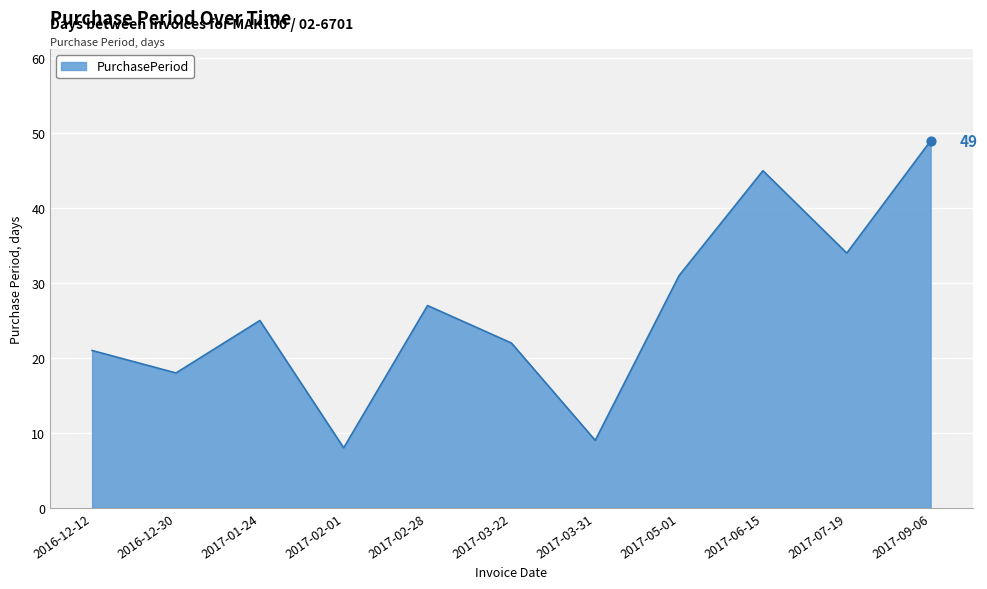

Between 2016-12-12 and 2017-03-22, which is larger?

2017-03-22